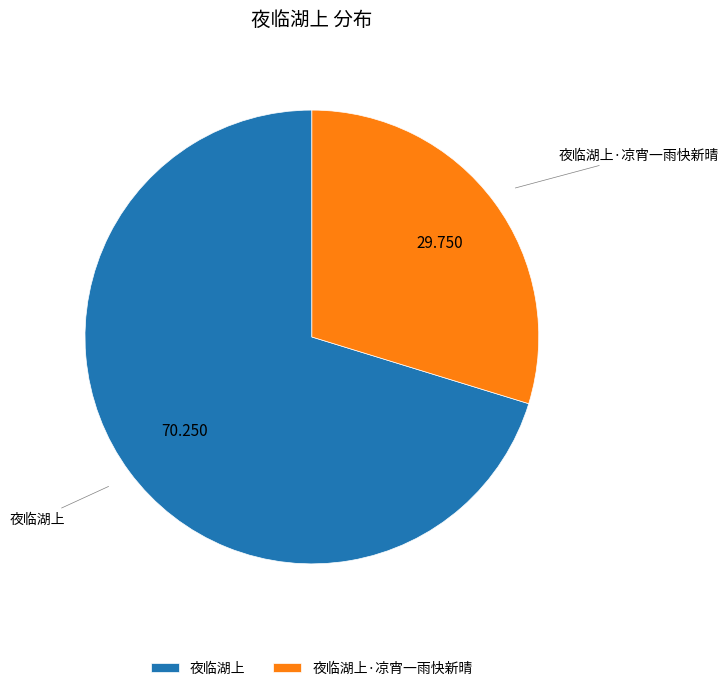

How many segments does this pie chart have?

2